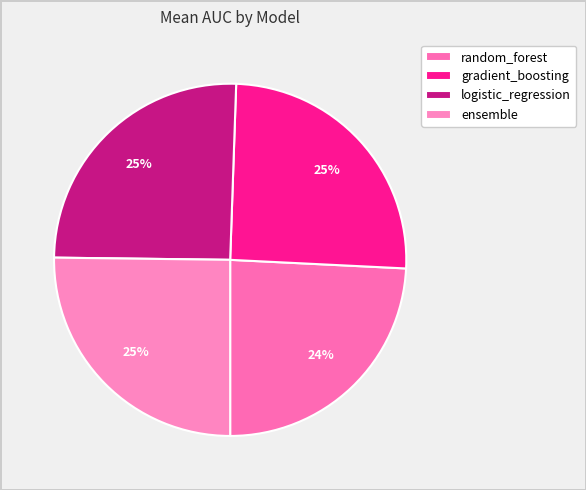

What portion of the pie excludes gradient_boosting?

74.8%